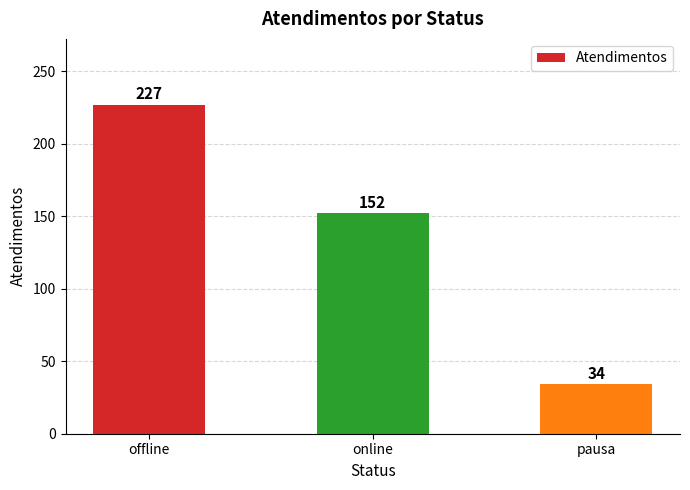

How many values are between 34 and 227?

3